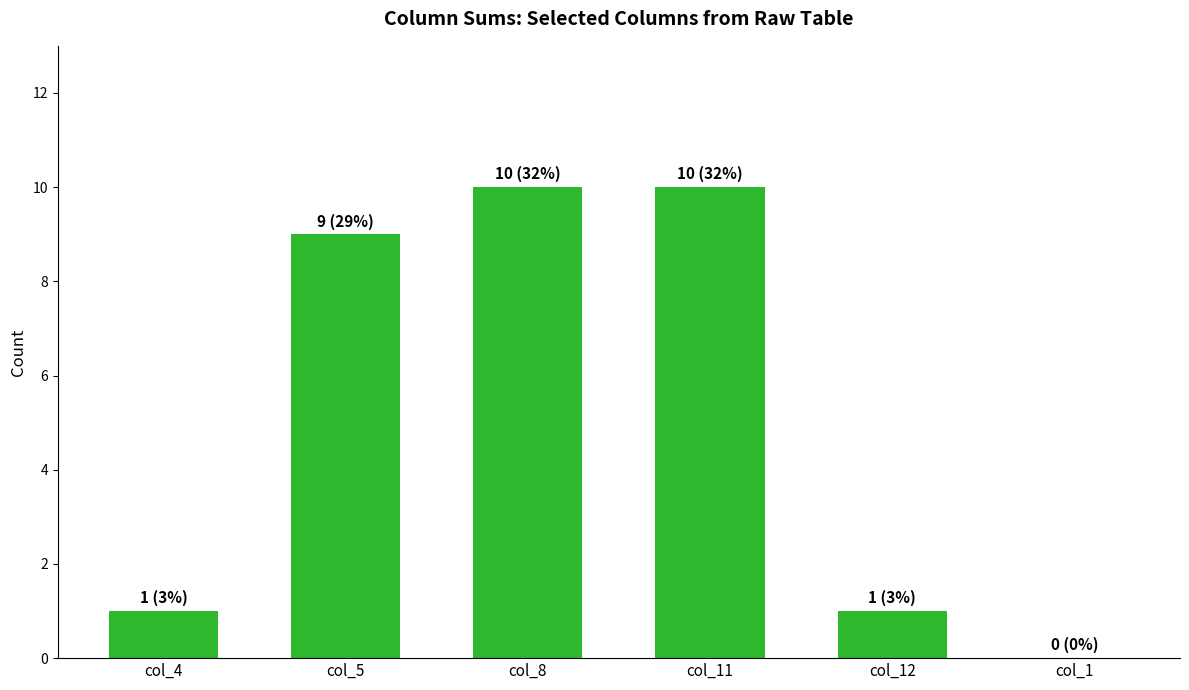

Are the bars horizontal?

No